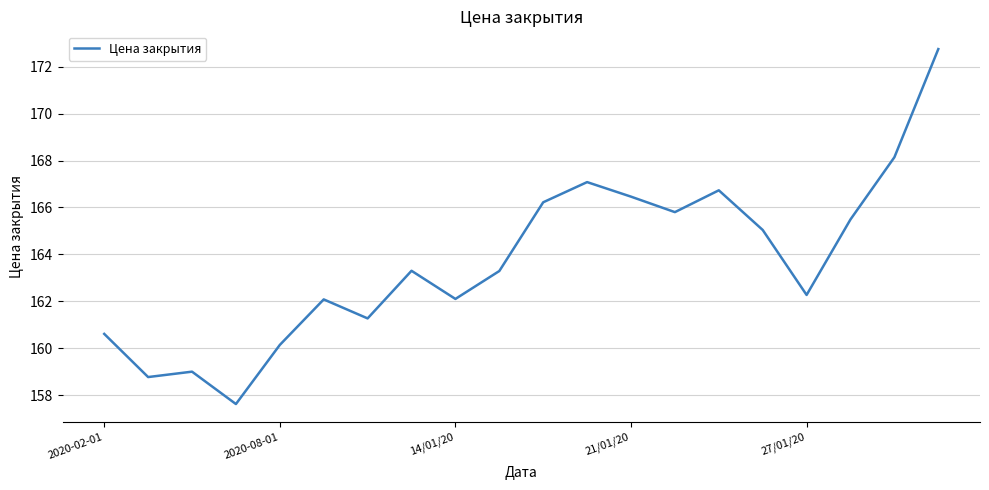

What is the minimum value shown in the chart?

157.6